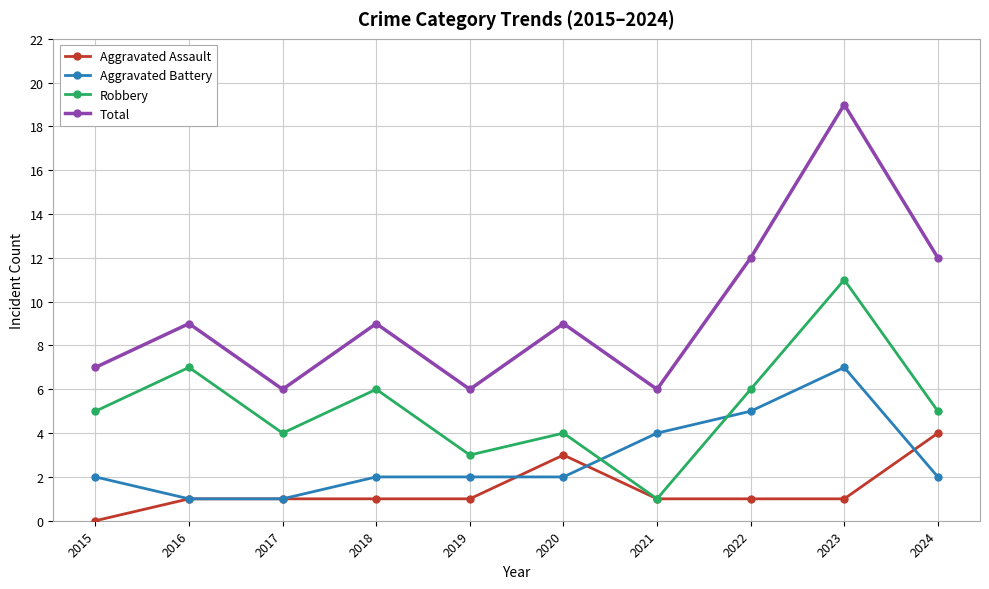

What is the sum of all Total values?

95